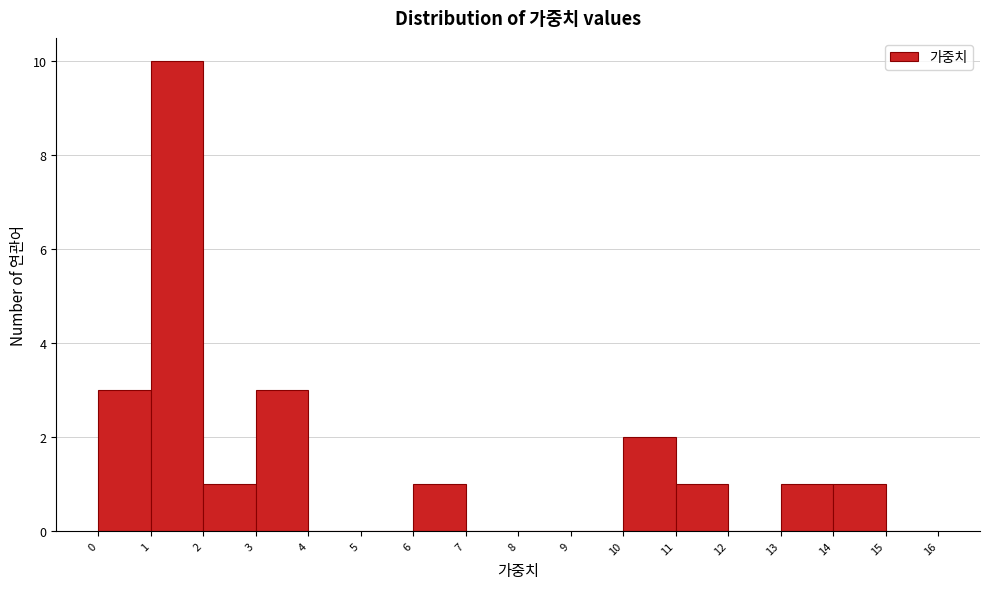

Which range on the x-axis has the tallest bar?

1 to 2